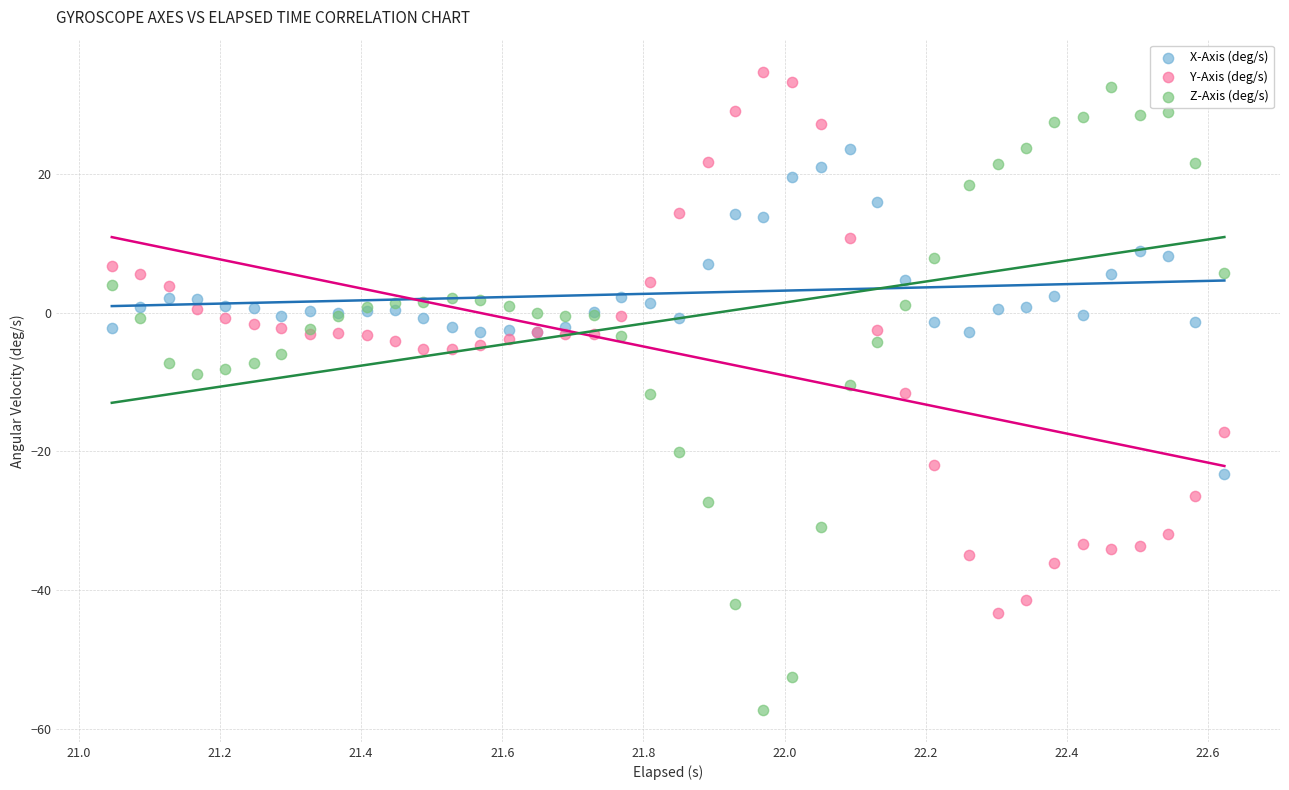

Which series has the largest Y range (max minus min)?

Z-Axis (deg/s)